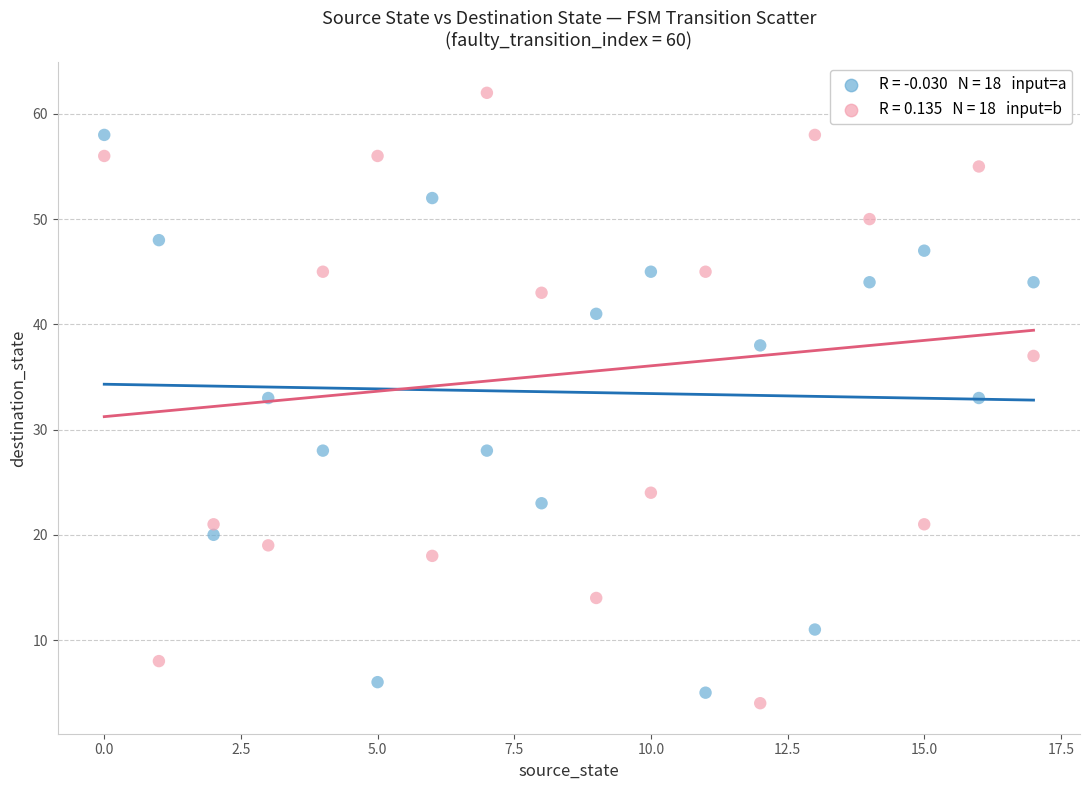

Across all data points, what is the range of Y values (max minus min)?

58